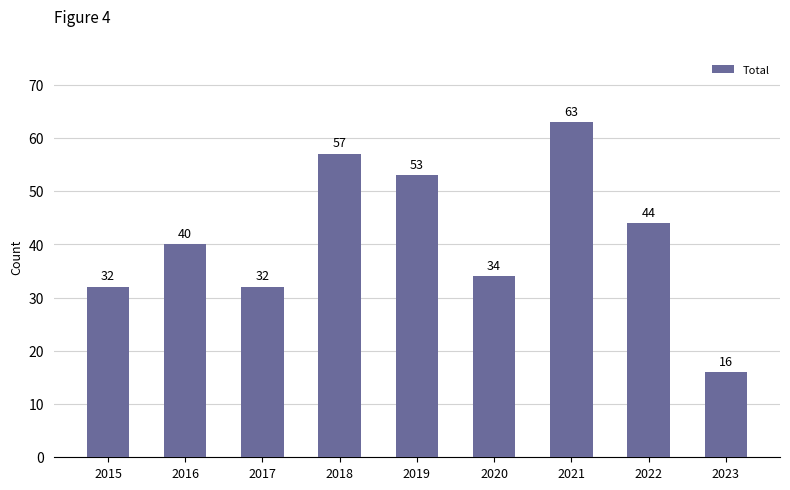

How many bars are there in total?

9